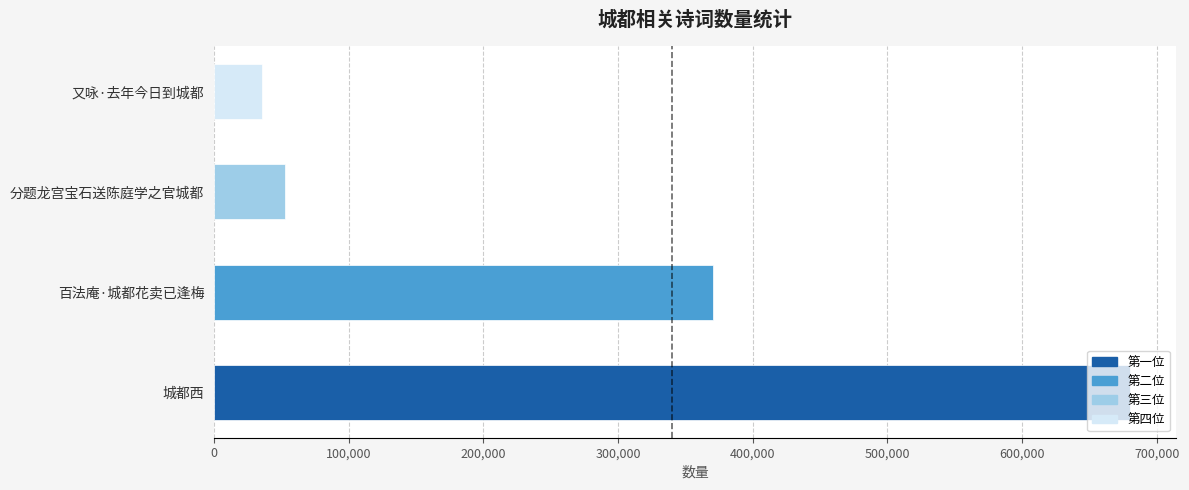

How many bars are there in total?

4